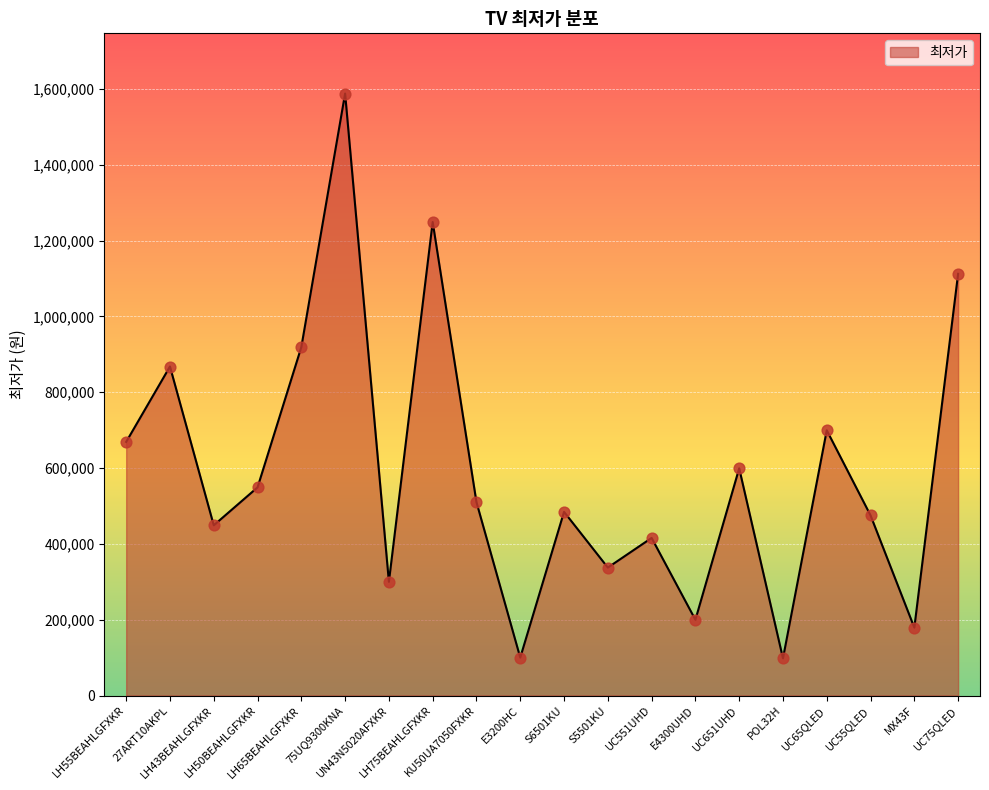

Between UN43N5020AFXKR and UC651UHD, which is larger?

UC651UHD